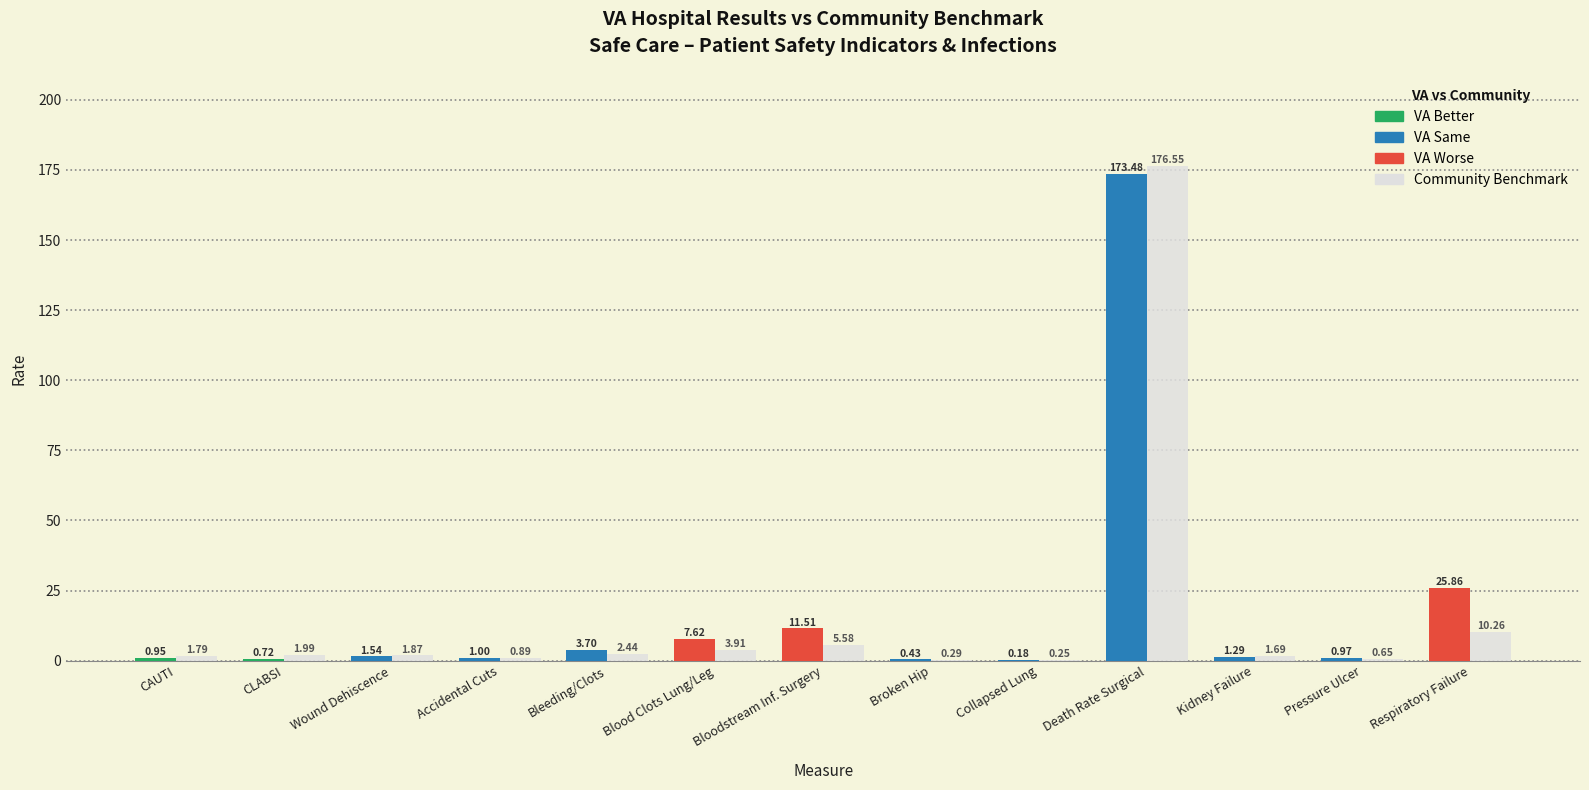

At which category does the chart reach its peak across all series?

Death Rate Surgical